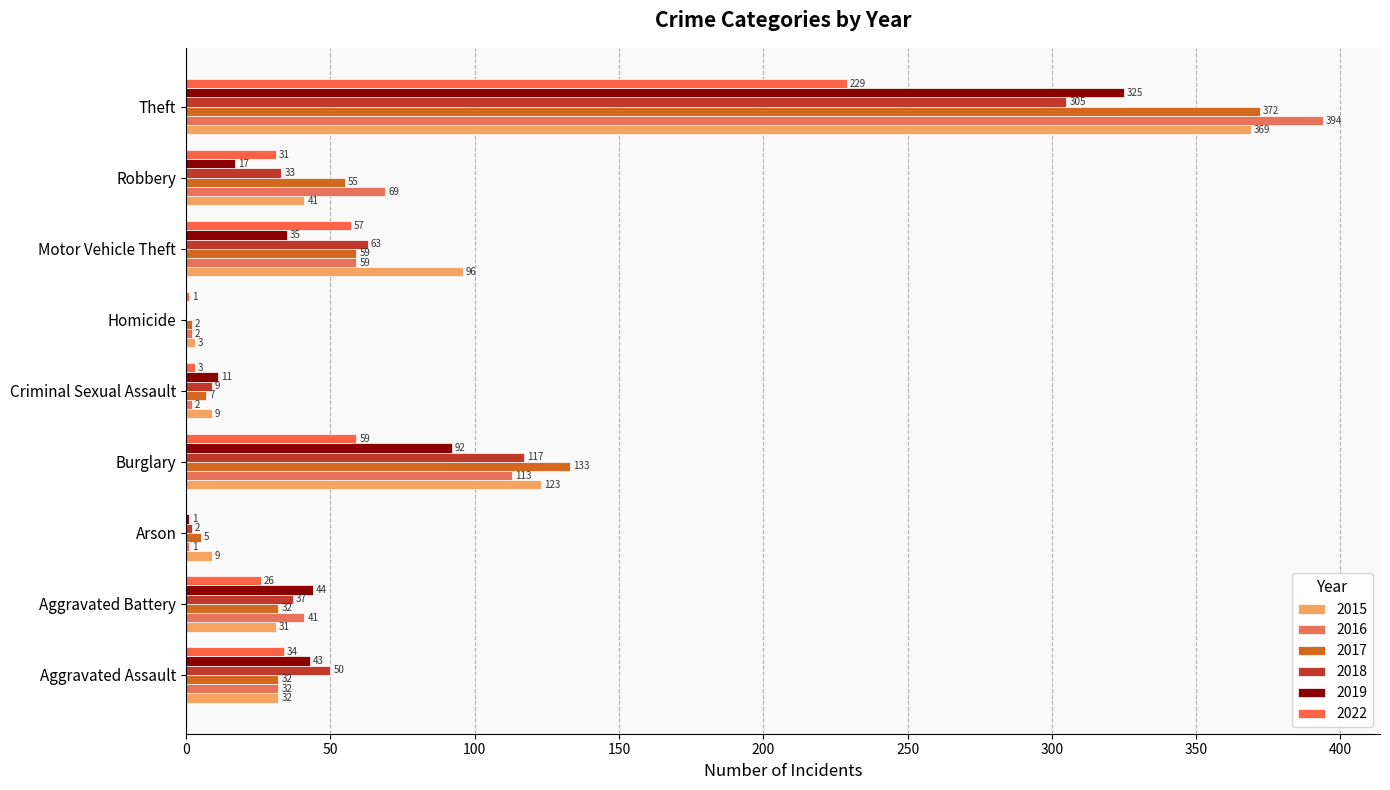

What is the sum of all 2017 values?

697